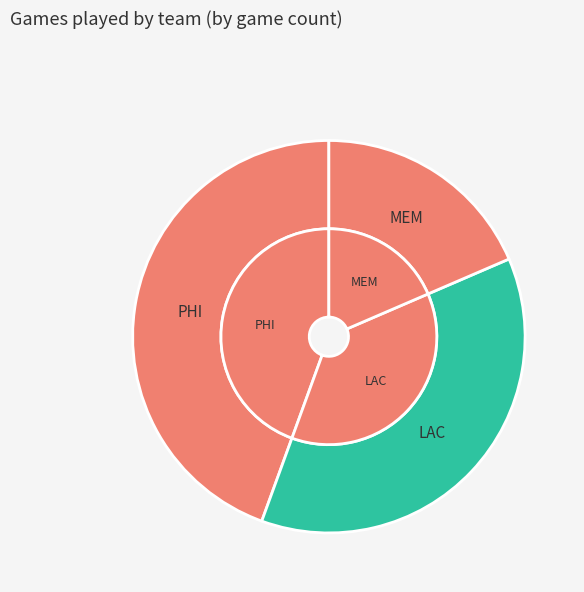

Does MEM represent more than half of the total?

No